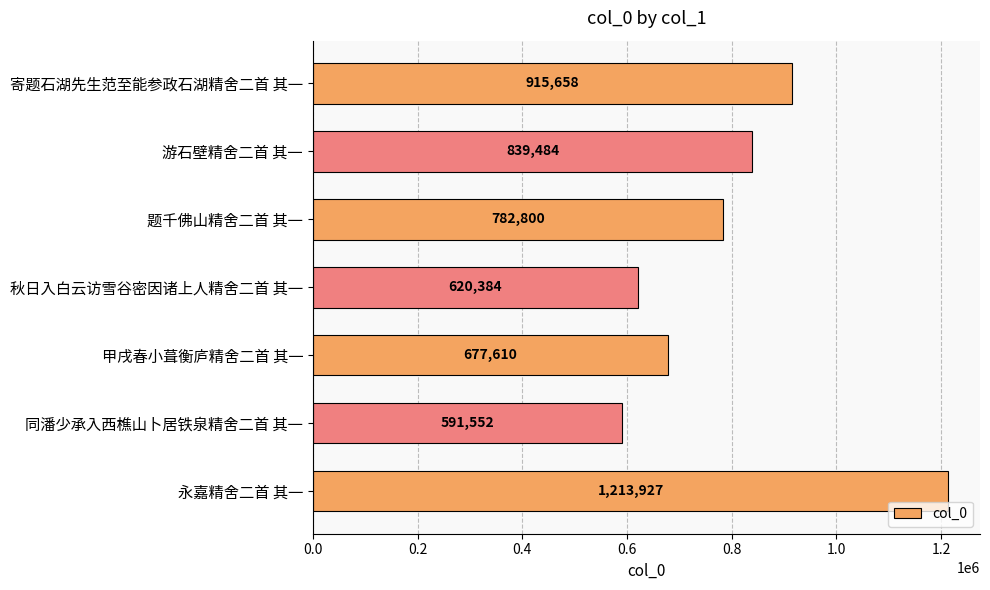

What is the sum of the values at 秋日入白云访雪谷密因诸上人精舍二首 其一 and 游石壁精舍二首 其一?

1459868